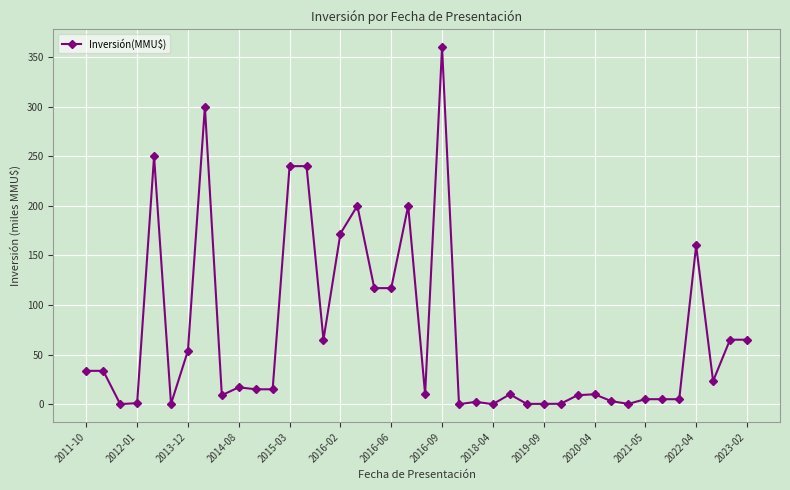

What is the greatest value displayed?

360.0